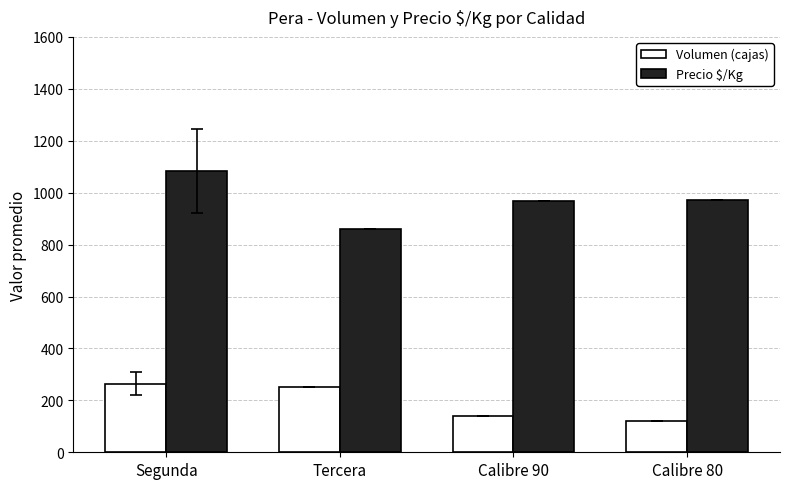

List the series in order of their peak value, lowest first.

Volumen (cajas), Precio $/Kg